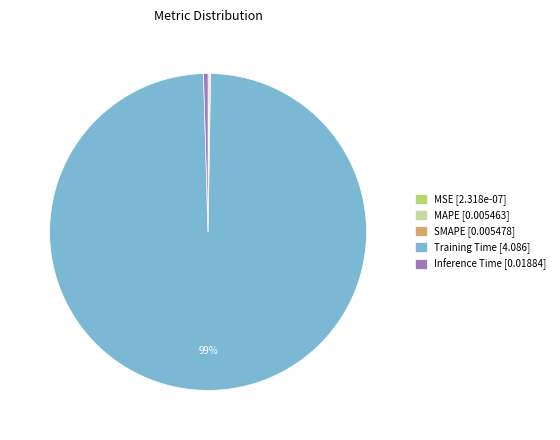

Does any single category account for the majority?

Yes